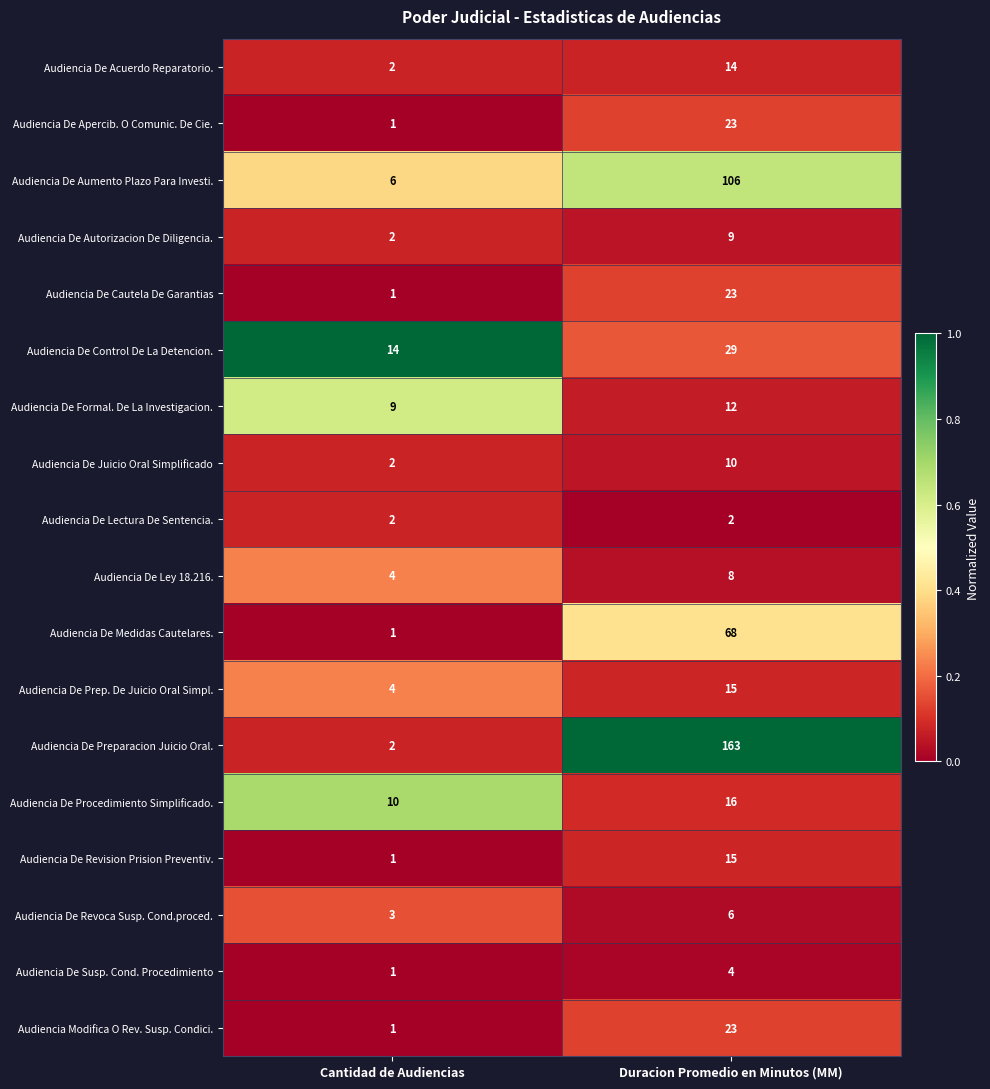

How many data points in Audiencia De Autorizacion De Diligencia. are less than 9?

1